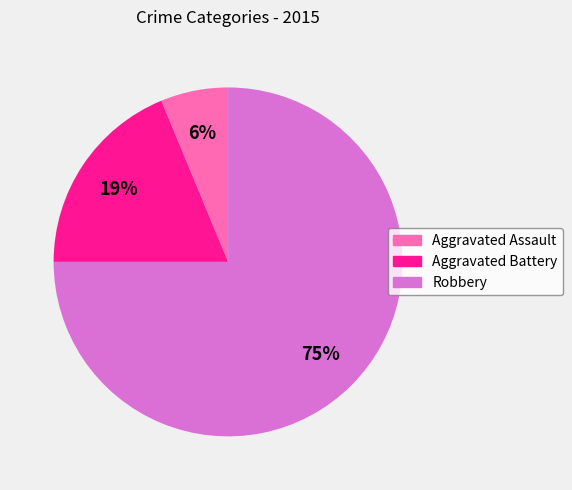

Is it true that Robbery is 75% of the pie?

True